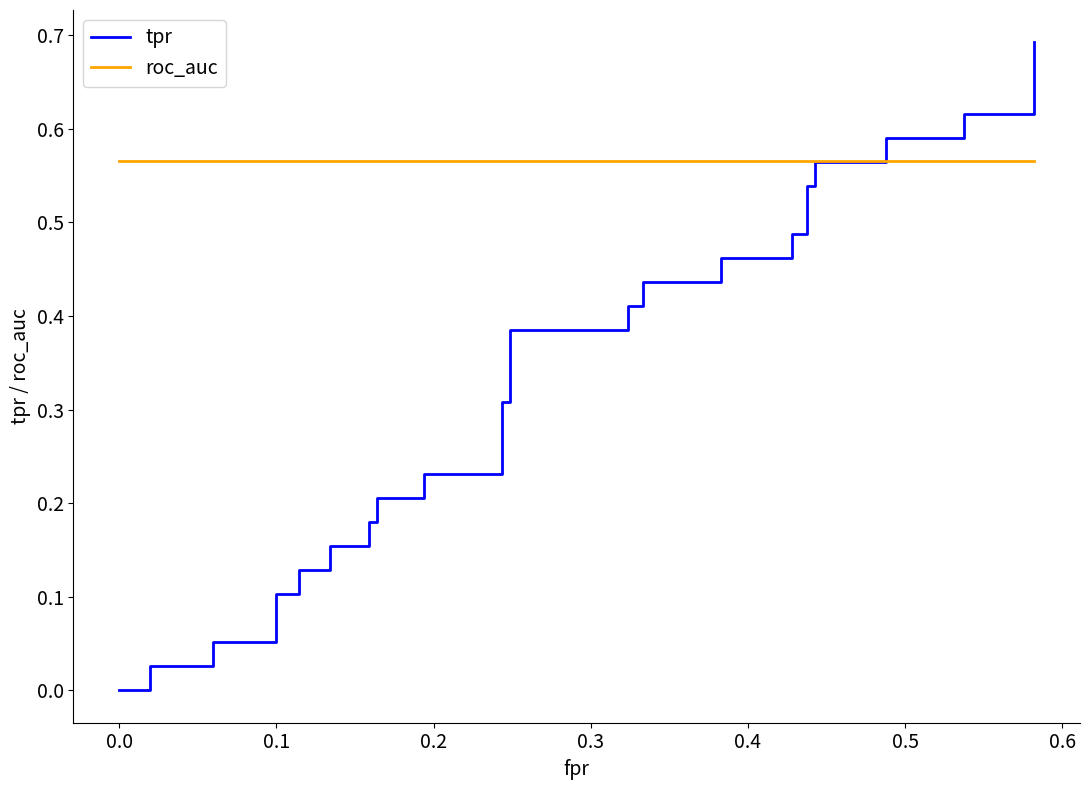

True or false: roc_auc and tpr intersect in this chart.

True